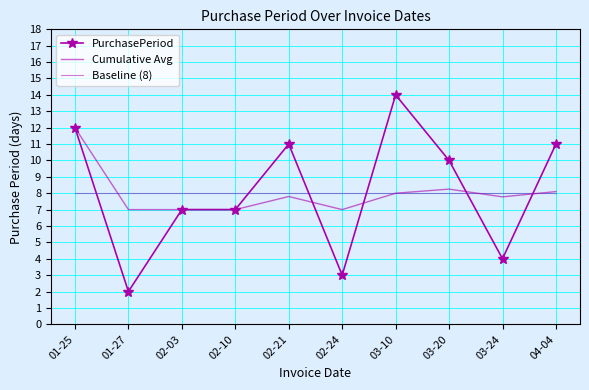

True or false: Cumulative Avg has more than 2 interior local peaks.

False